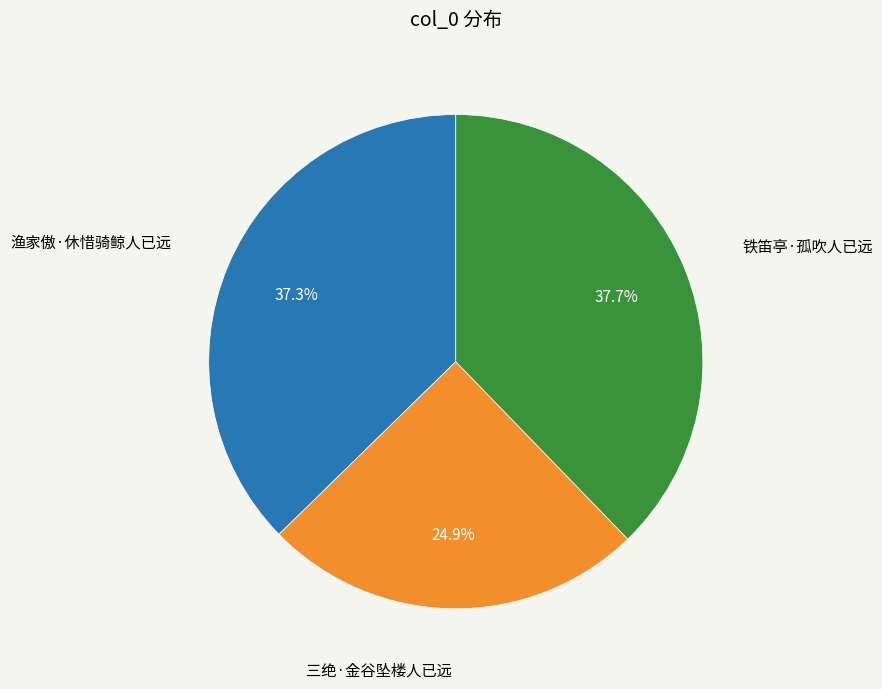

Is there a majority slice in this chart?

No